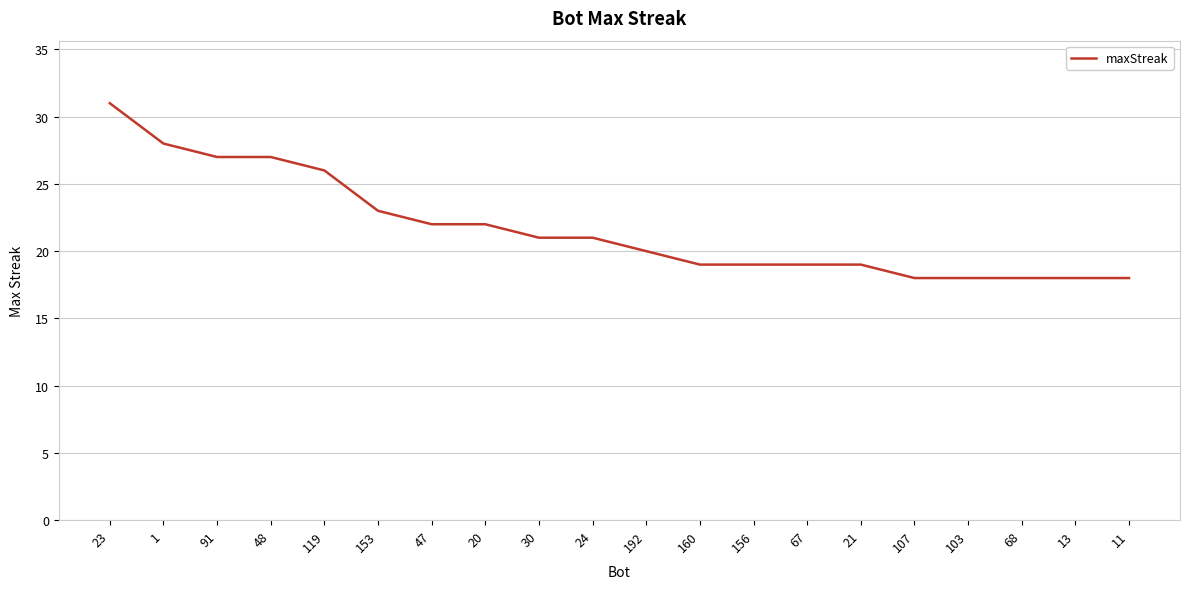

What is the greatest value displayed?

31